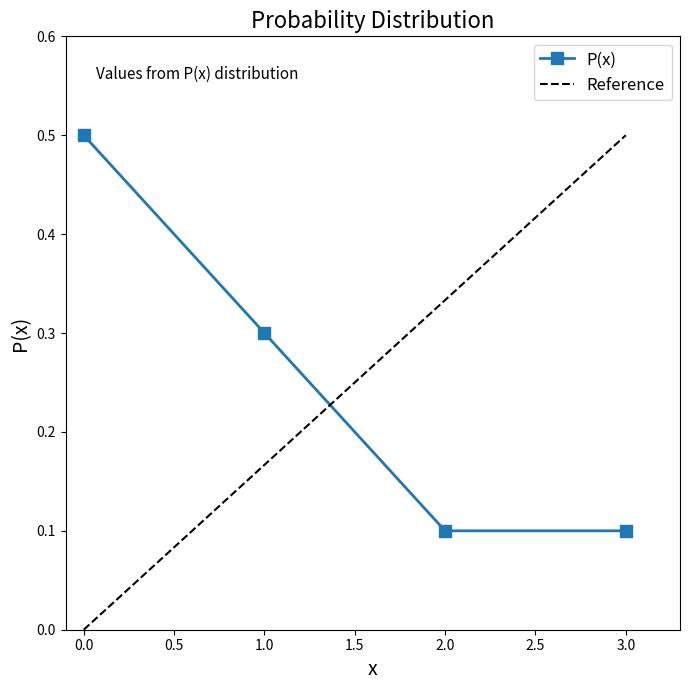

The chart shows a value of 0.5 at 0. True or false?

True